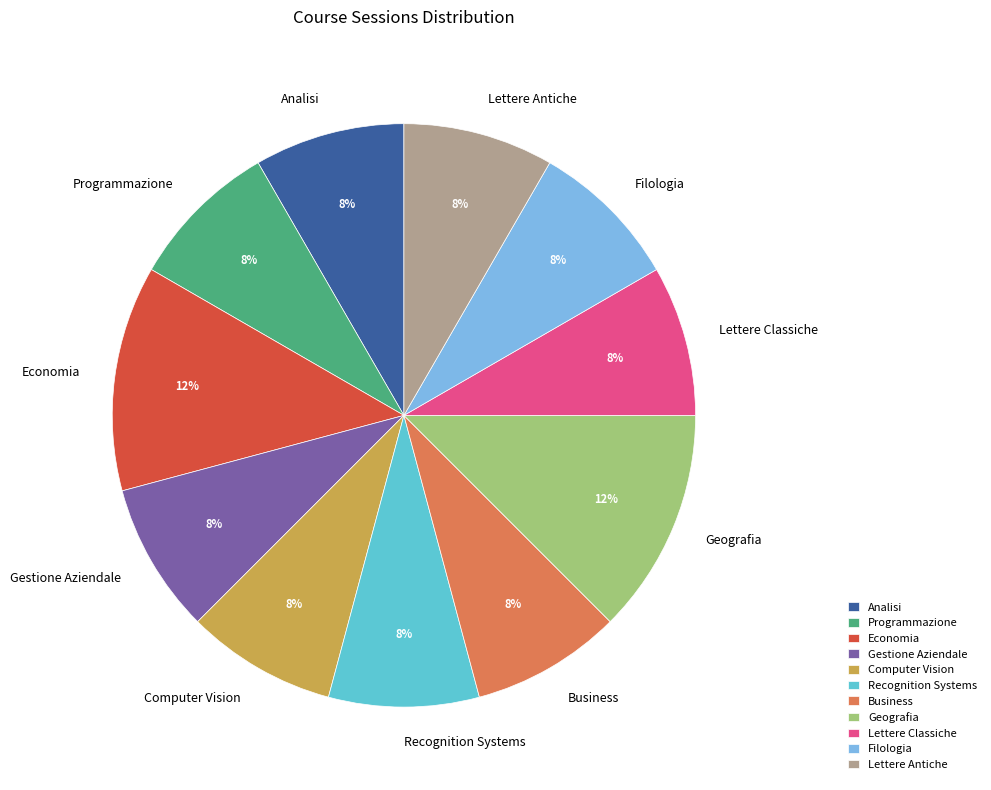

True or false: Programmazione accounts for 1% of the total.

False